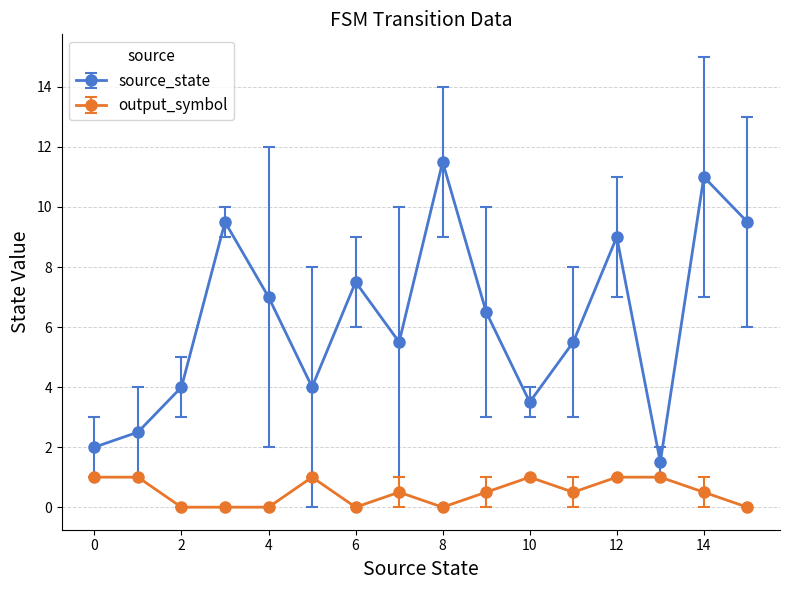

Count the number of data series in this chart.

2